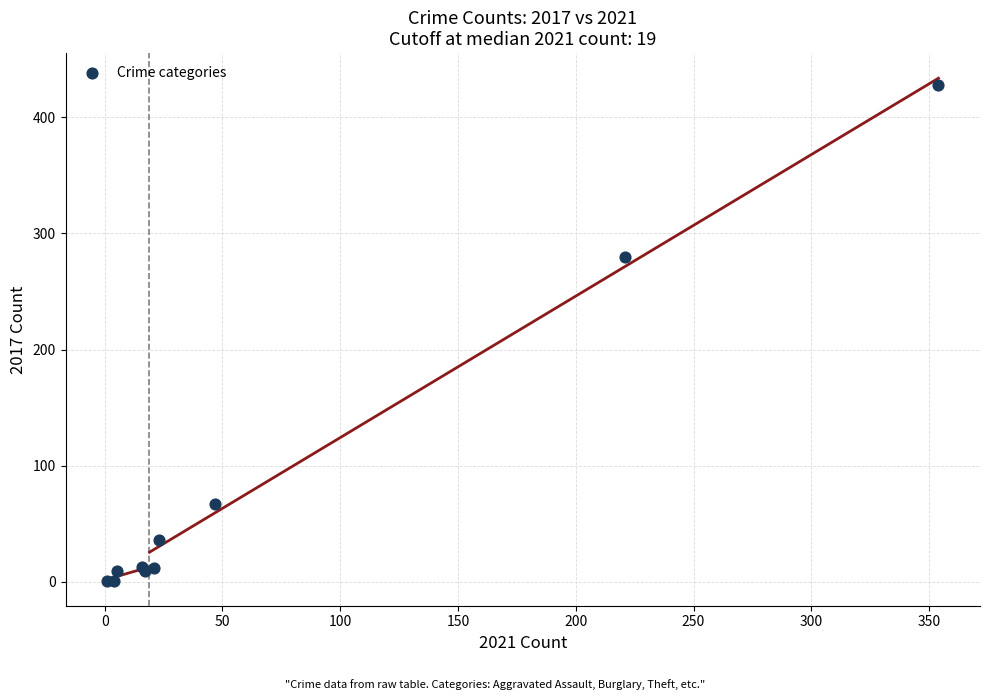

What Y value in the scatter plot is closest to 214?

280